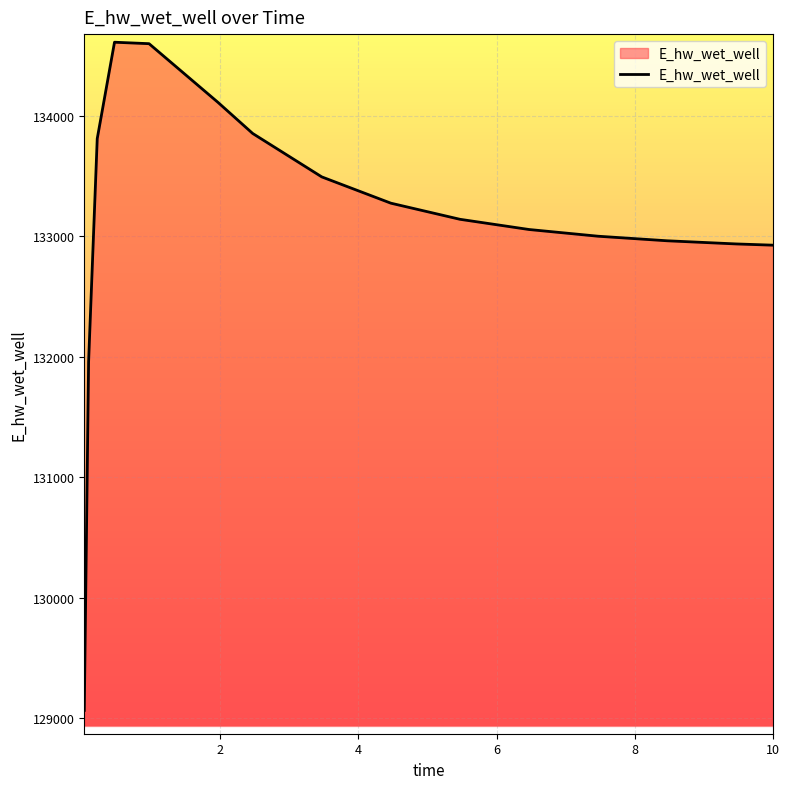

Does the chart display data point markers on the line(s)?

No